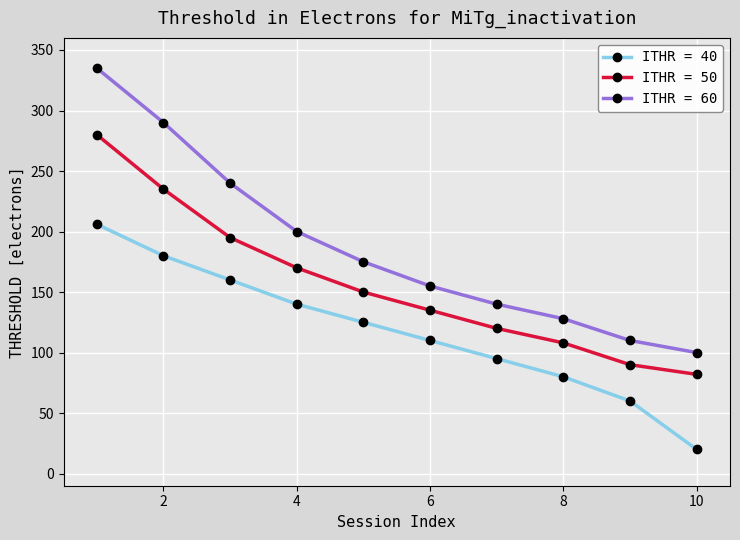

Which series has the largest total across all categories?

ITHR = 60